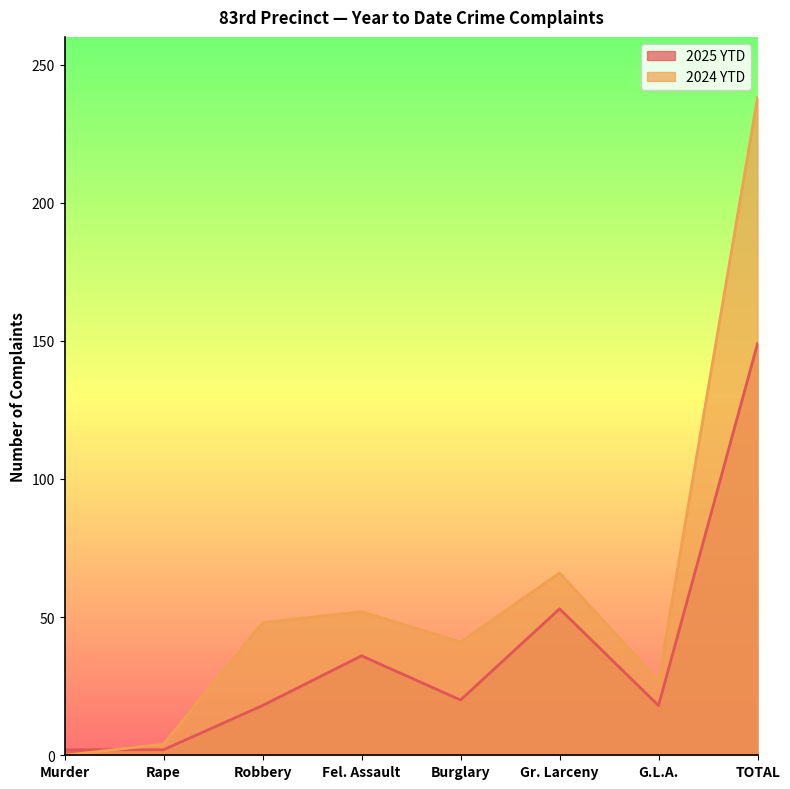

Between Murder and Rape, which series saw the biggest shift?

2024 YTD